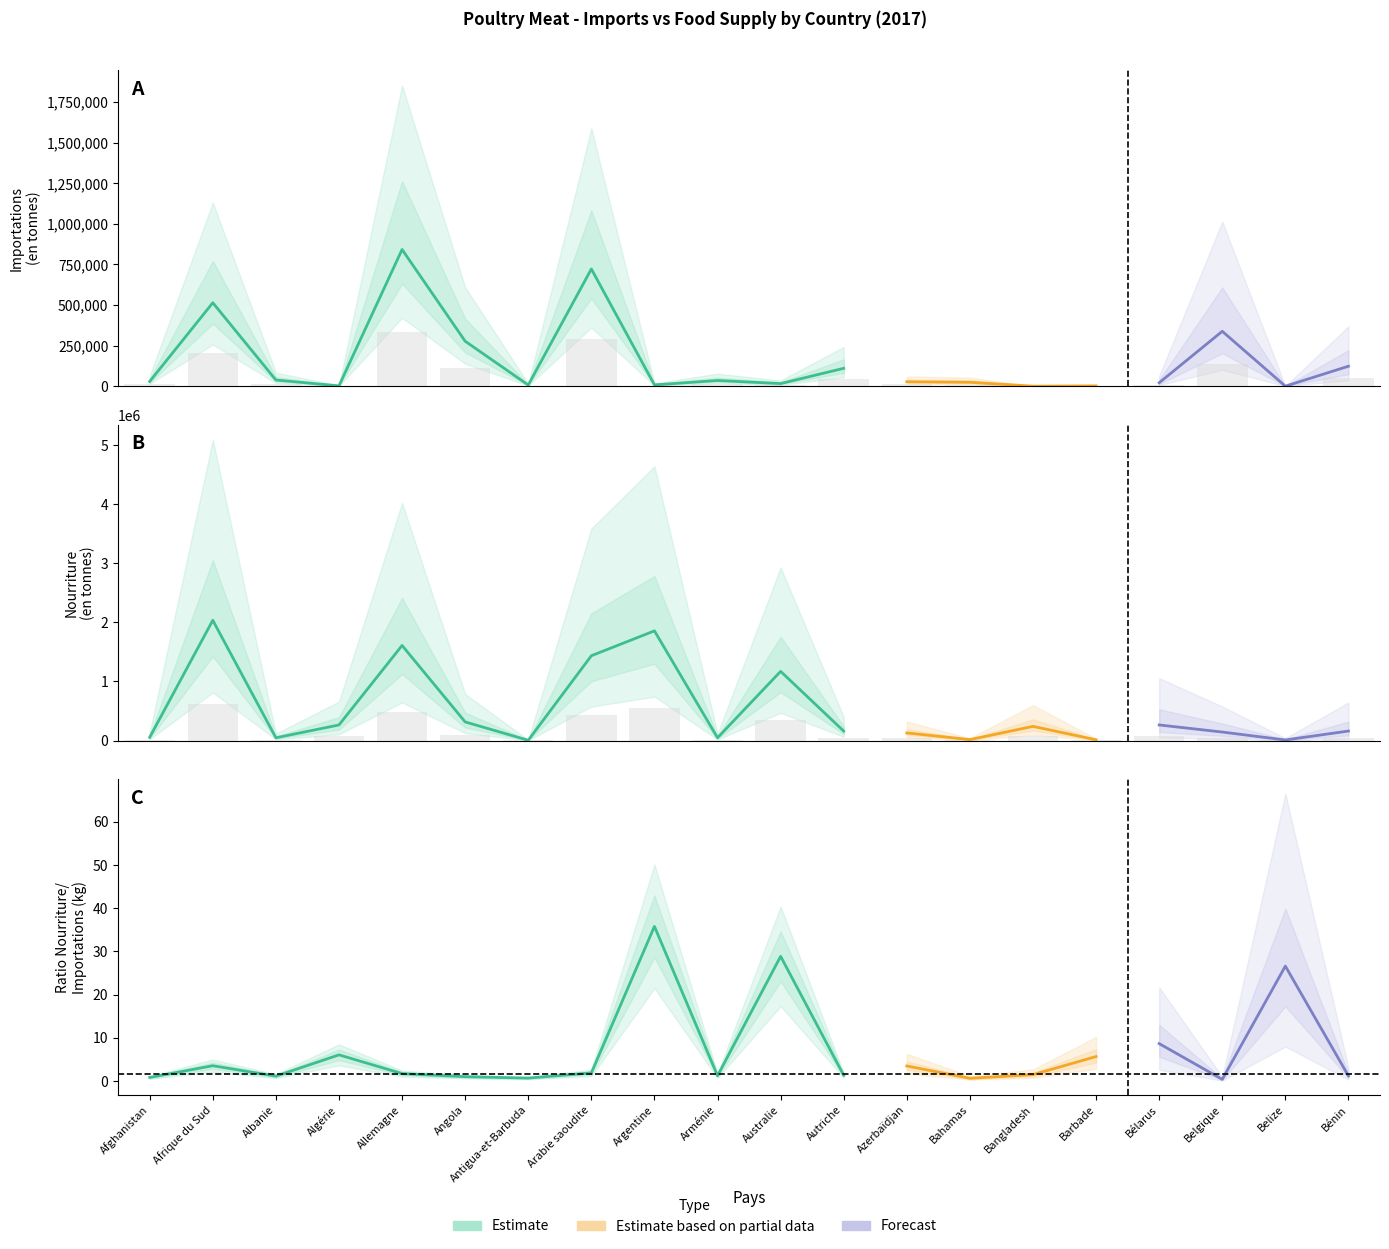

The Importations - Quantité (tonnes) series shows 146883 at Belize. True or false?

False